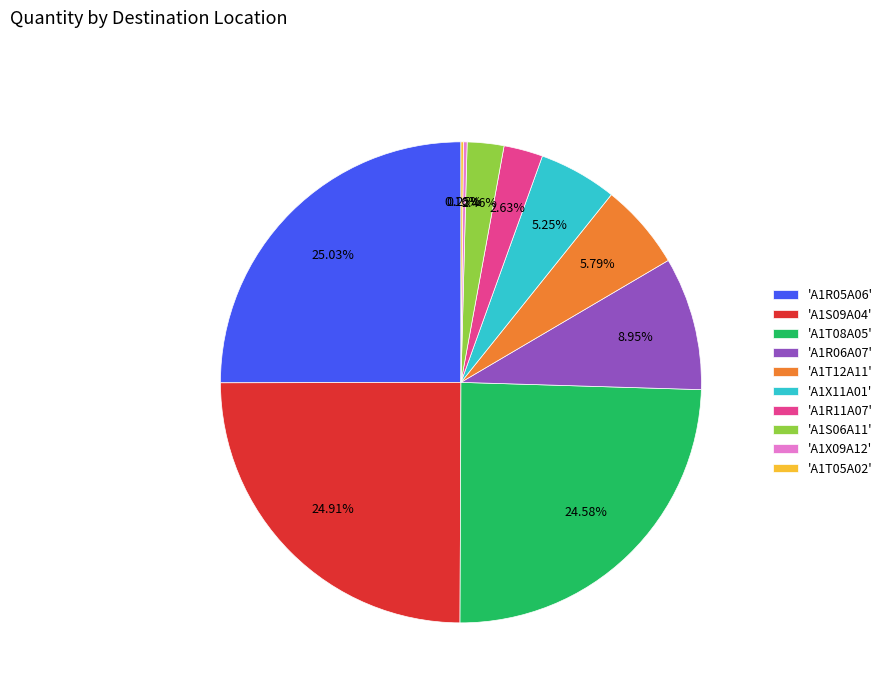

Which has a higher value, 'A1R06A07' or 'A1S09A04'?

'A1S09A04'